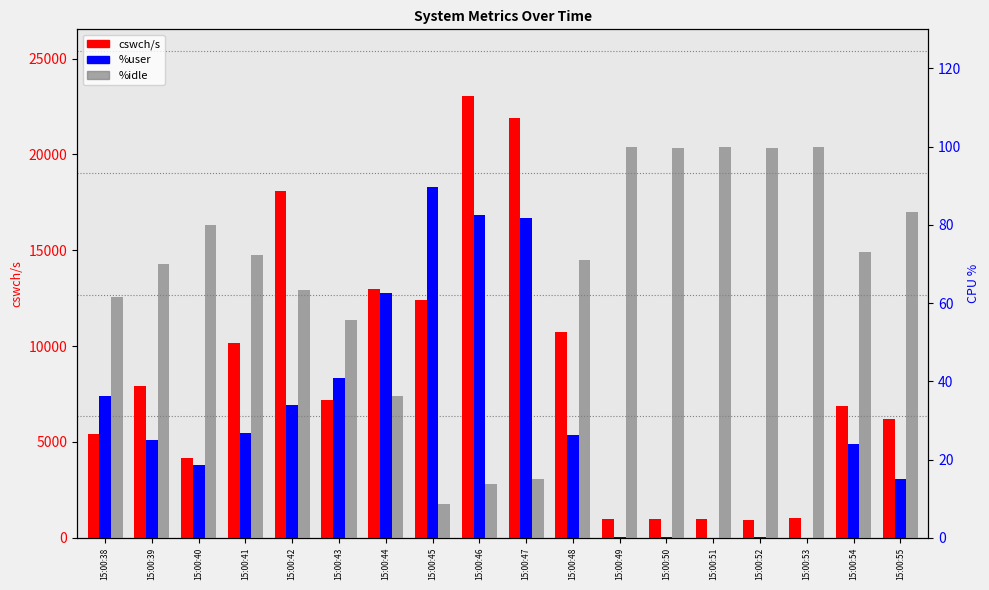

The cswch/s series shows 7997.8 at 15:00:38. True or false?

False